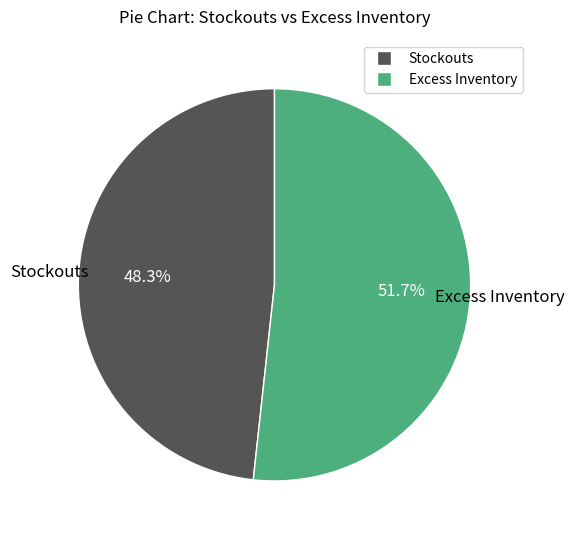

What is the majority slice?

Excess Inventory